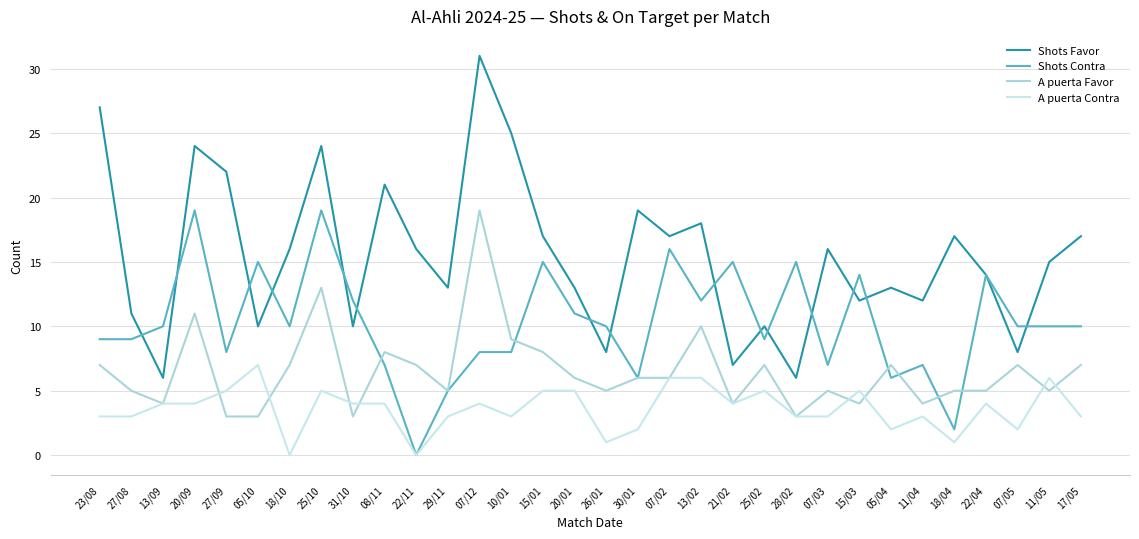

Reading left to right, extract all data points from this chart.

Shots Favor: 23/08=27	27/08=11	13/09=6	20/09=24	27/09=22	05/10=10	18/10=16	25/10=24	31/10=10	08/11=21	22/11=16	29/11=13	07/12=31	10/01=25	15/01=17	20/01=13	26/01=8	30/01=19	07/02=17	13/02=18	21/02=7	25/02=10	28/02=6	07/03=16	15/03=12	05/04=13	11/04=12	18/04=17	22/04=14	07/05=8	11/05=15	17/05=17
Shots Contra: 23/08=9	27/08=9	13/09=10	20/09=19	27/09=8	05/10=15	18/10=10	25/10=19	31/10=12	08/11=7	22/11=0	29/11=5	07/12=8	10/01=8	15/01=15	20/01=11	26/01=10	30/01=6	07/02=16	13/02=12	21/02=15	25/02=9	28/02=15	07/03=7	15/03=14	05/04=6	11/04=7	18/04=2	22/04=14	07/05=10	11/05=10	17/05=10
A puerta Favor: 23/08=7	27/08=5	13/09=4	20/09=11	27/09=3	05/10=3	18/10=7	25/10=13	31/10=3	08/11=8	22/11=7	29/11=5	07/12=19	10/01=9	15/01=8	20/01=6	26/01=5	30/01=6	07/02=6	13/02=10	21/02=4	25/02=7	28/02=3	07/03=5	15/03=4	05/04=7	11/04=4	18/04=5	22/04=5	07/05=7	11/05=5	17/05=7
A puerta Contra: 23/08=3	27/08=3	13/09=4	20/09=4	27/09=5	05/10=7	18/10=0	25/10=5	31/10=4	08/11=4	22/11=0	29/11=3	07/12=4	10/01=3	15/01=5	20/01=5	26/01=1	30/01=2	07/02=6	13/02=6	21/02=4	25/02=5	28/02=3	07/03=3	15/03=5	05/04=2	11/04=3	18/04=1	22/04=4	07/05=2	11/05=6	17/05=3